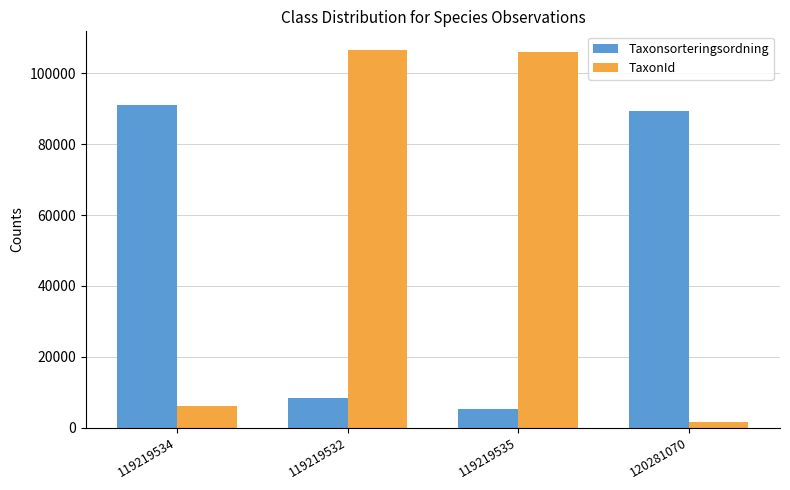

At which category is the sum across all series the highest?

119219532